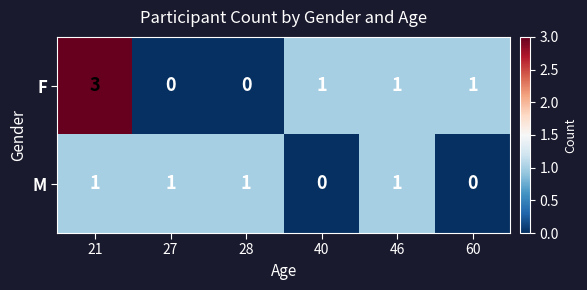

List the series in order of their peak value, lowest first.

M, F